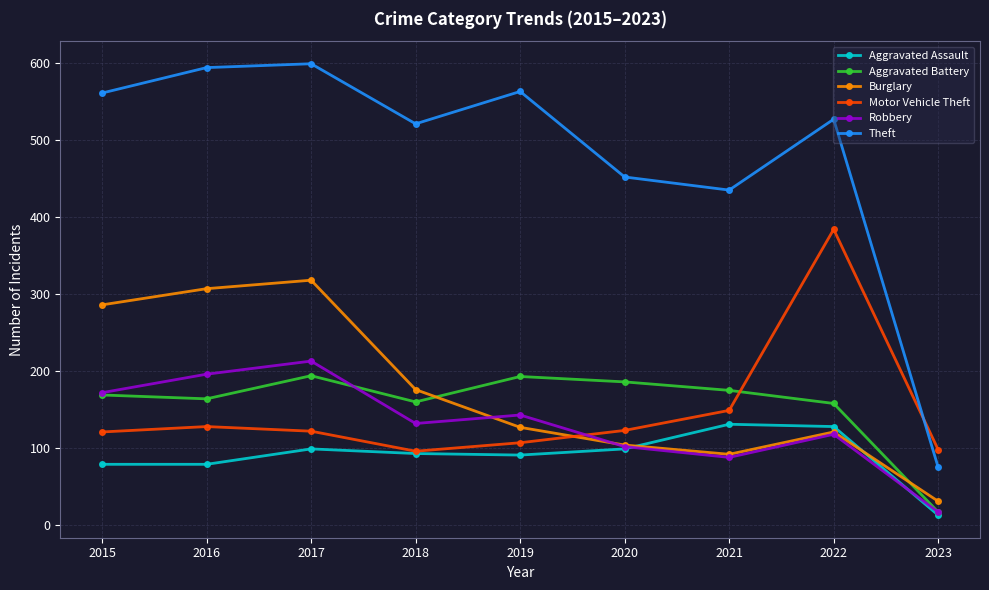

The Theft series shows 521 at 2018. True or false?

True